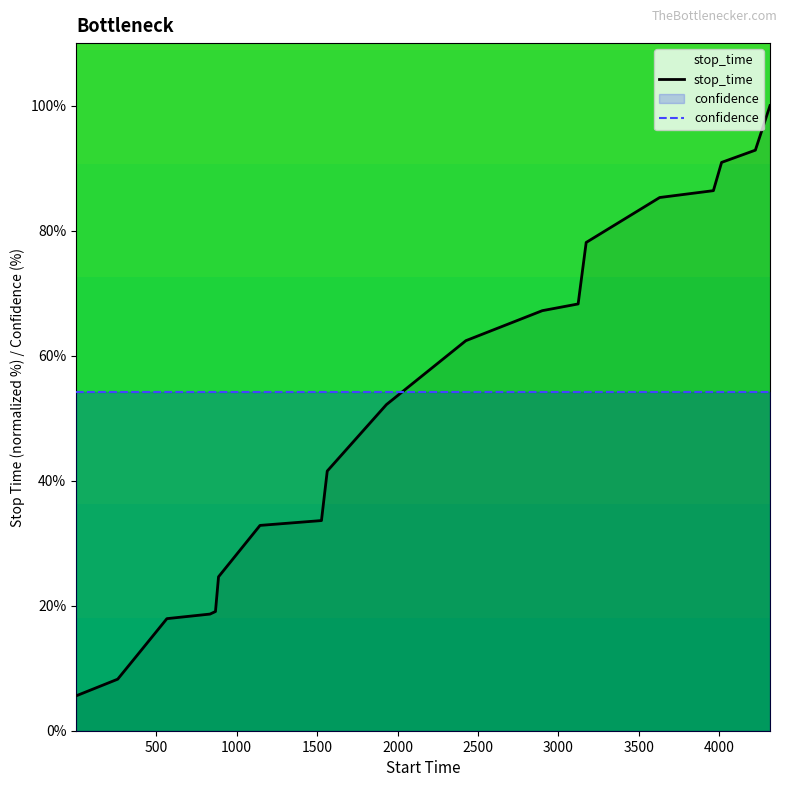

Reading left to right, transcribe all the data shown in this chart.

stop_time: 5.6	8.2	12.2	17.9	18.7	19.1	24.6	32.8	33.6	41.5	52.2	62.4	67.2	68.3	78.1	85.3	86.4	90.9	92.9	100.0
confidence: 54.2	54.2	54.2	54.2	54.2	54.2	54.2	54.2	54.2	54.2	54.2	54.2	54.2	54.2	54.2	54.2	54.2	54.2	54.2	54.2